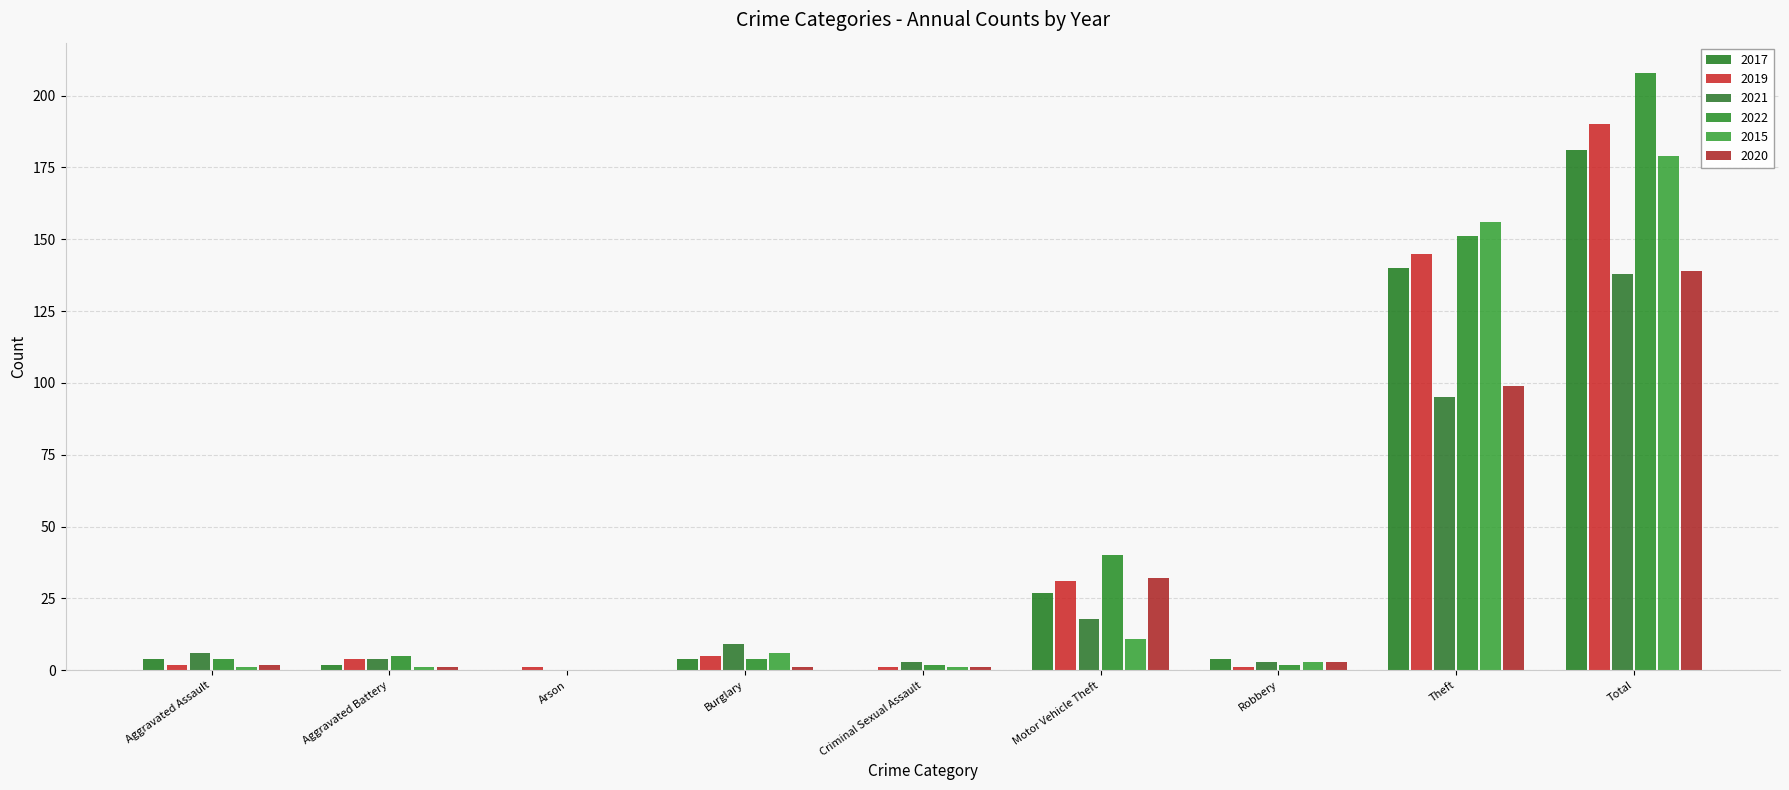

Are the bars grouped side by side (vs. stacked)?

Yes